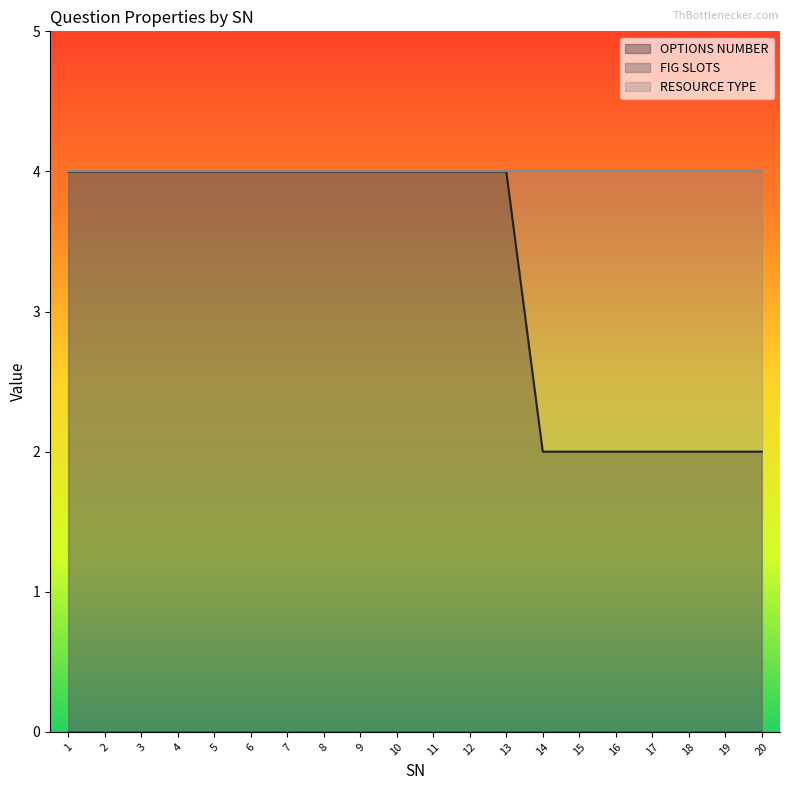

At which category is the sum across all series the highest?

1